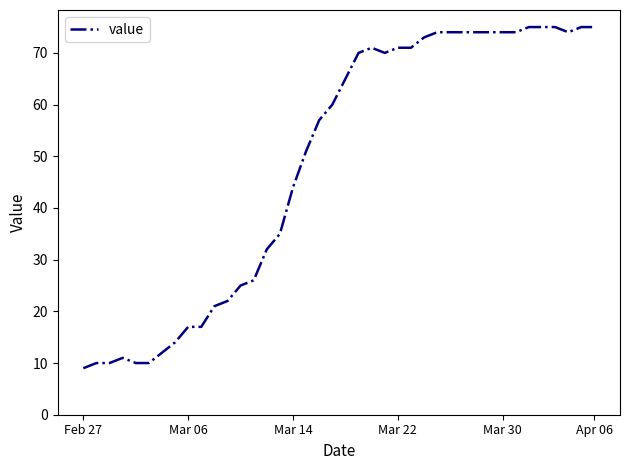

What is the smallest value displayed?

9